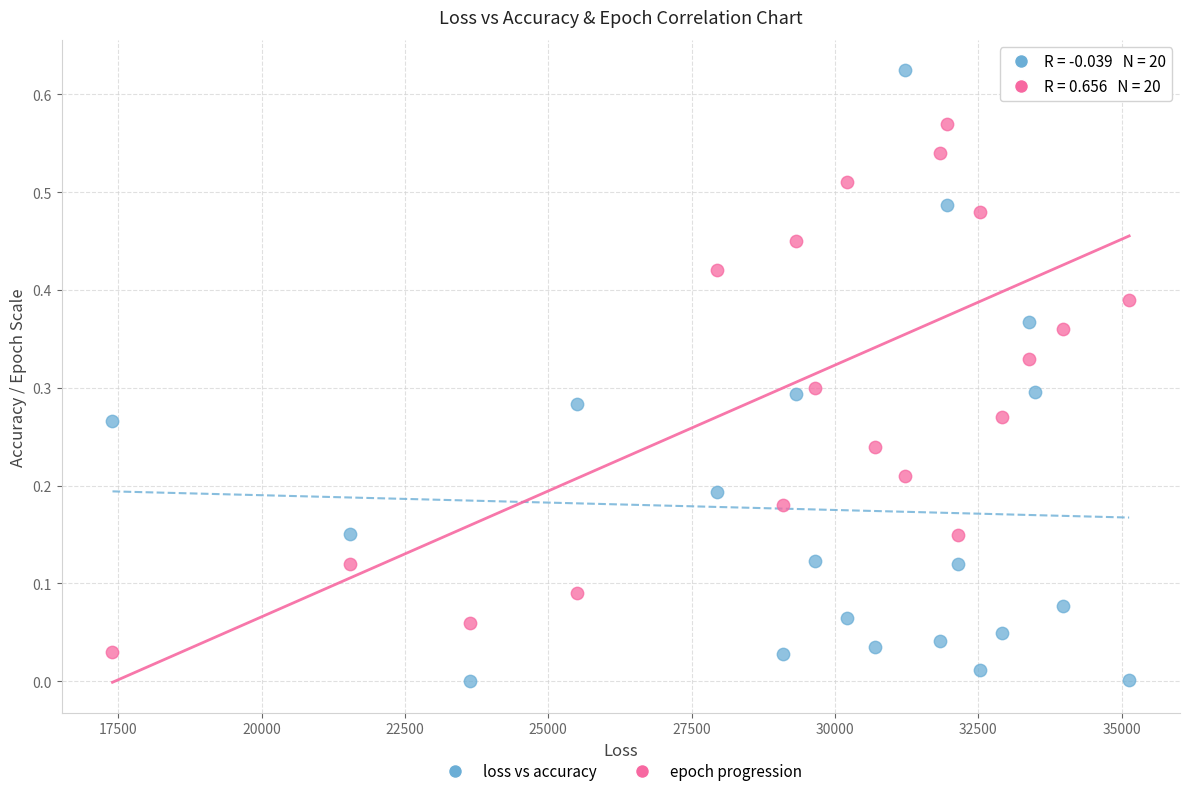

Which series reaches the maximum Y coordinate?

loss vs accuracy